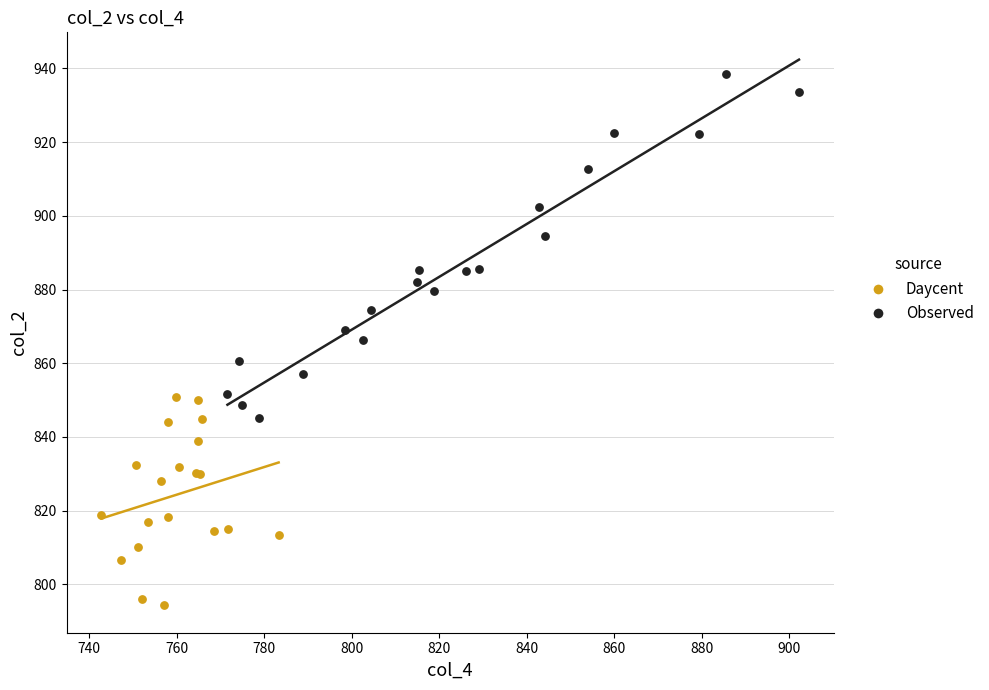

What are all the series names shown in the legend?

Daycent, Observed